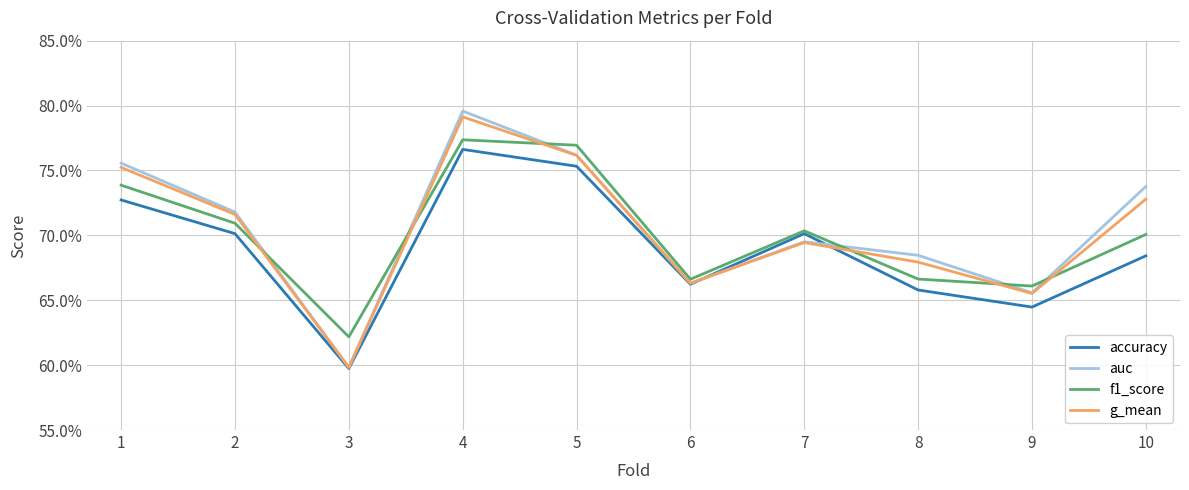

Is this an area chart (filled region under the line)?

No